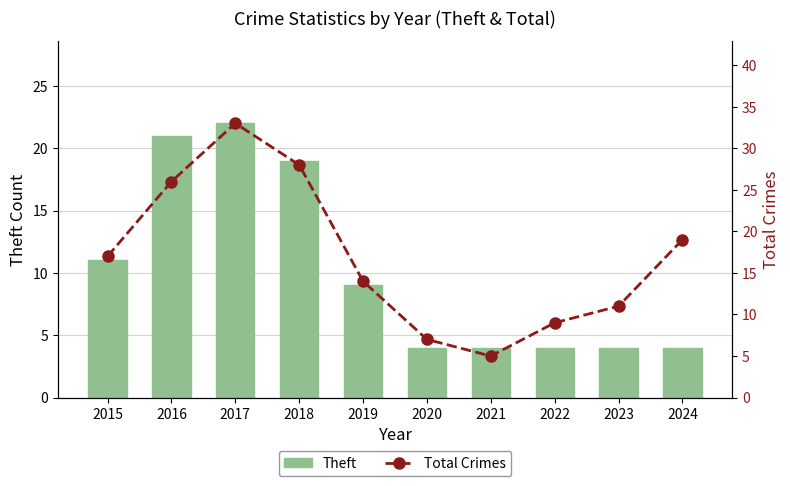

Which category has the lowest value across all series?

2020